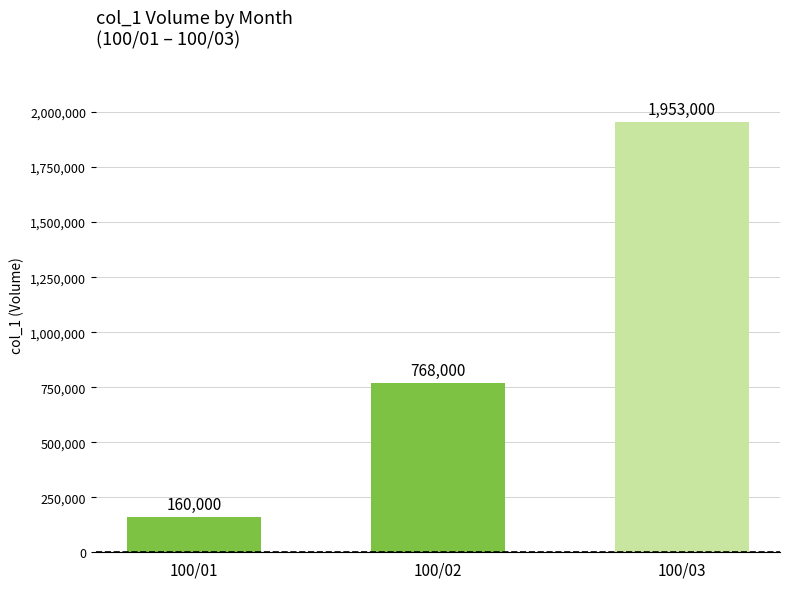

What is the difference between the values at 100/02 and 100/03?

1185000